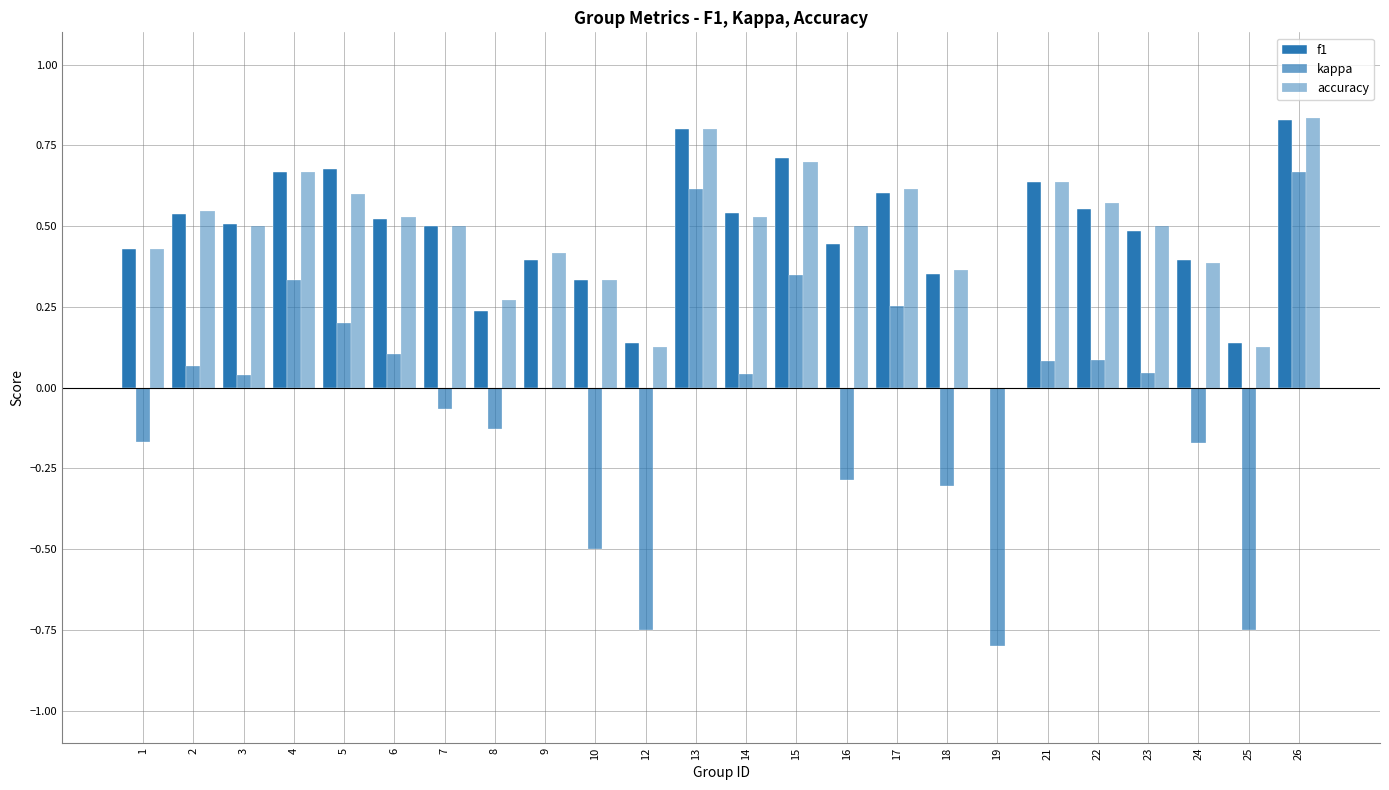

How many series are shown in this chart?

3